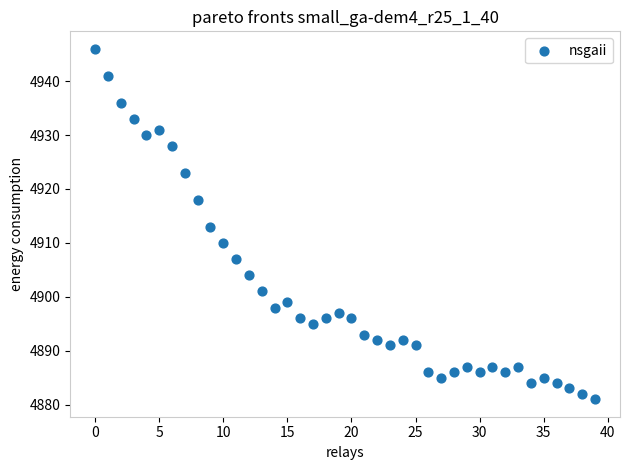

What is the range of Y values (max minus min)?

65